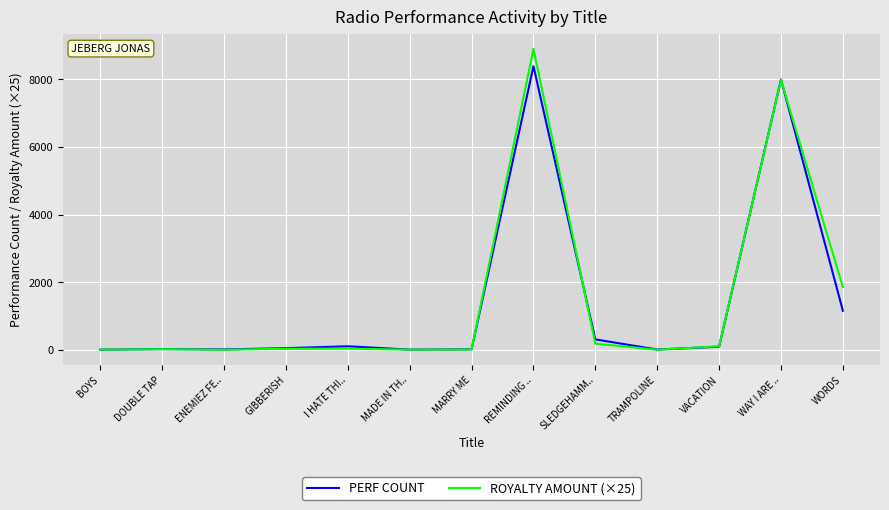

What is the total value across all series at REMINDING ..?

17299.8